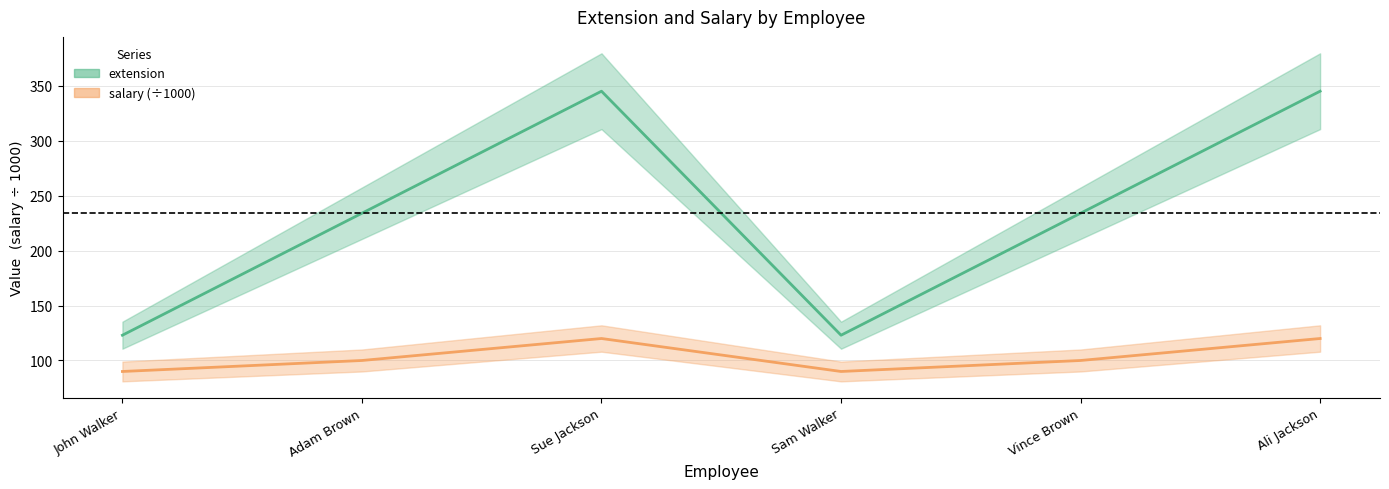

Rank the series at John Walker from lowest to highest value.

salary, extension